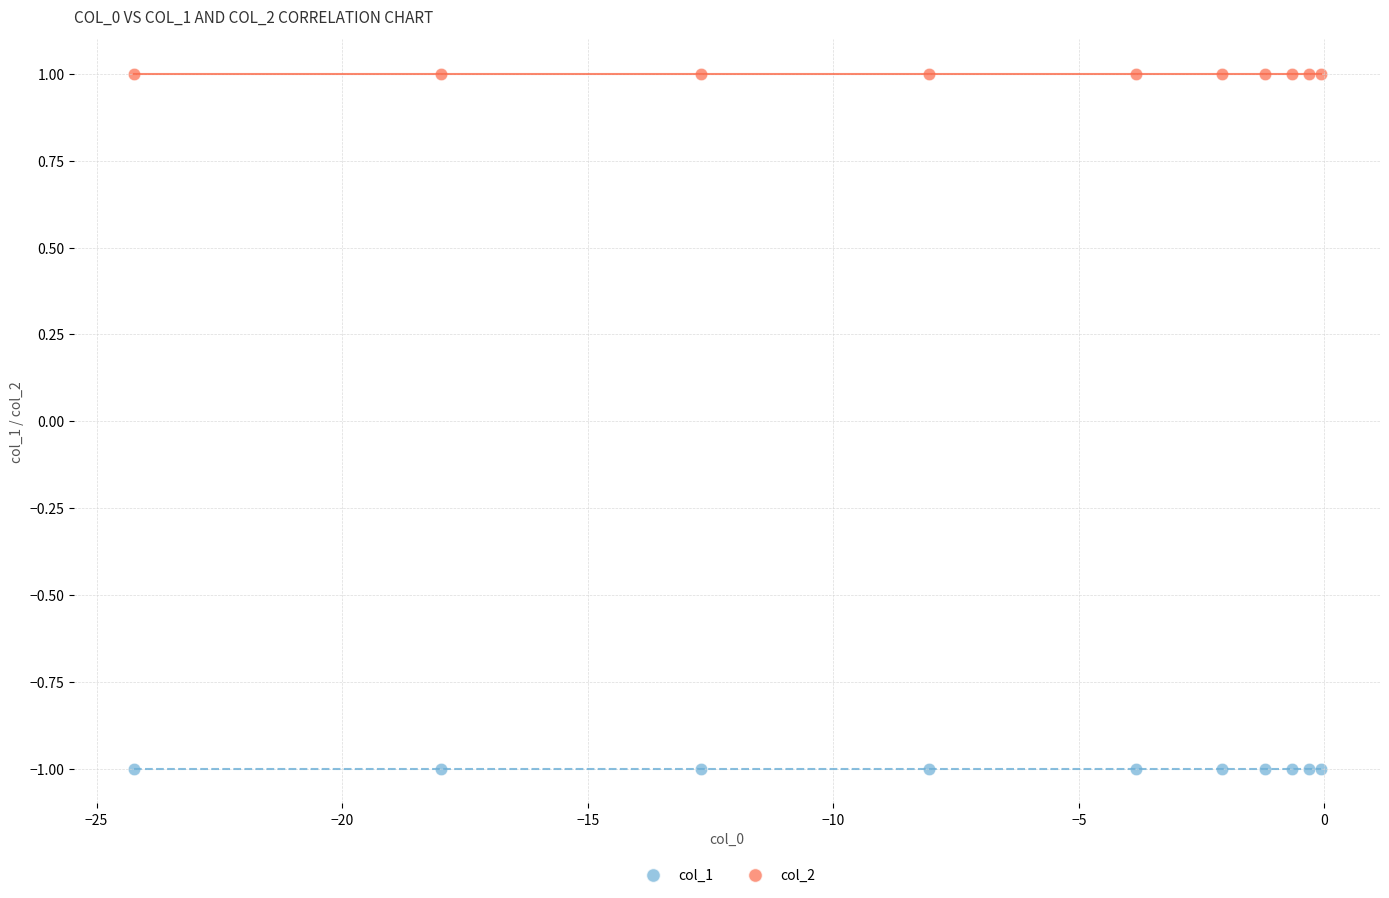

Which series contains the highest Y value?

col_2